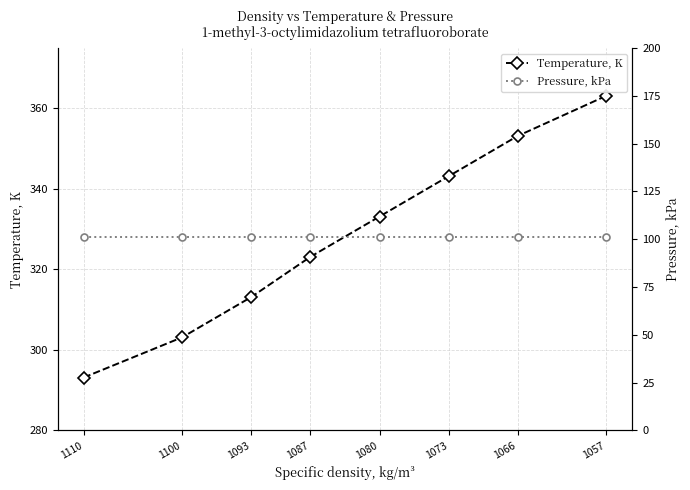

True or false: Temperature, K and Pressure, kPa cross at least once.

False